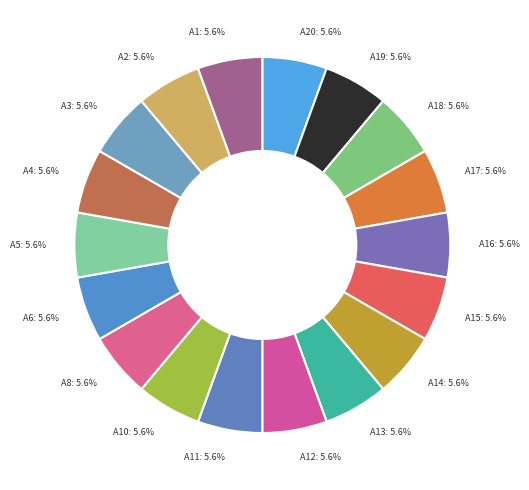

How many segments does this pie chart have?

18